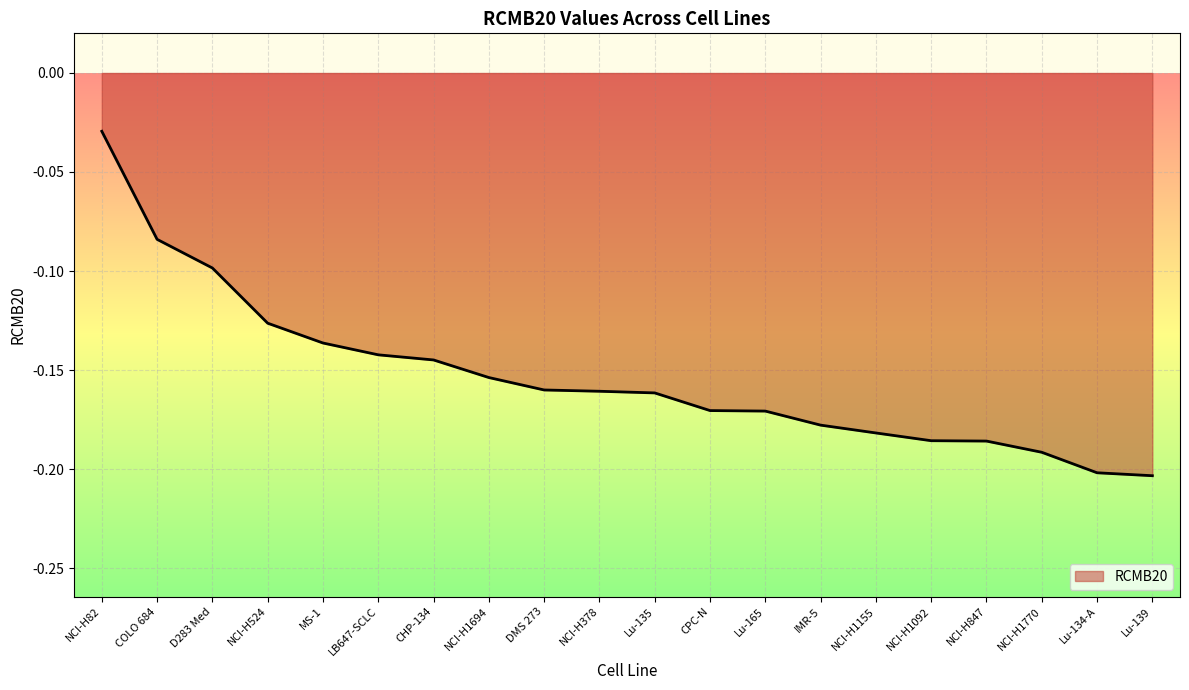

Between NCI-H82 and CHP-134, which is larger?

NCI-H82